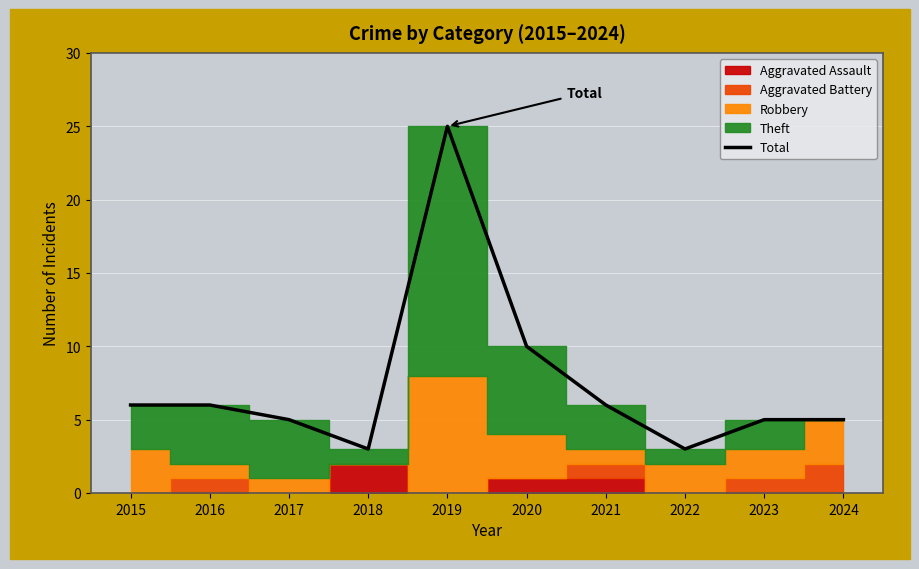

How many lines are shown in the chart?

1